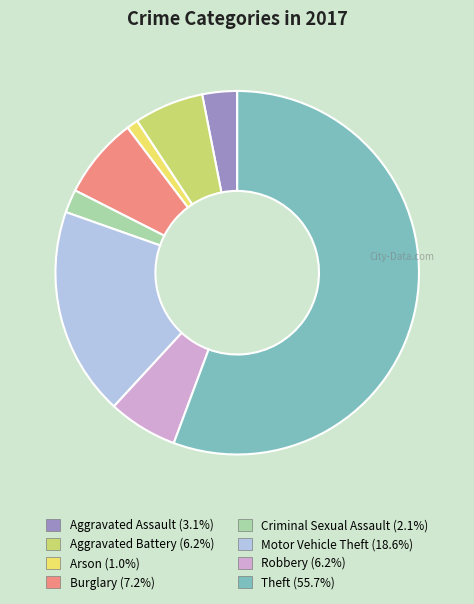

Is there any slice that represents more than half of the pie?

Yes